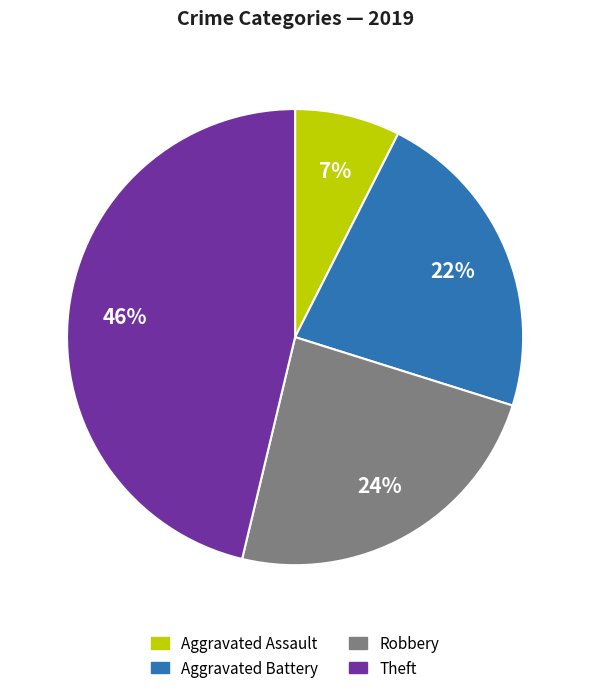

To the nearest percent, what is the average slice percentage?

25%